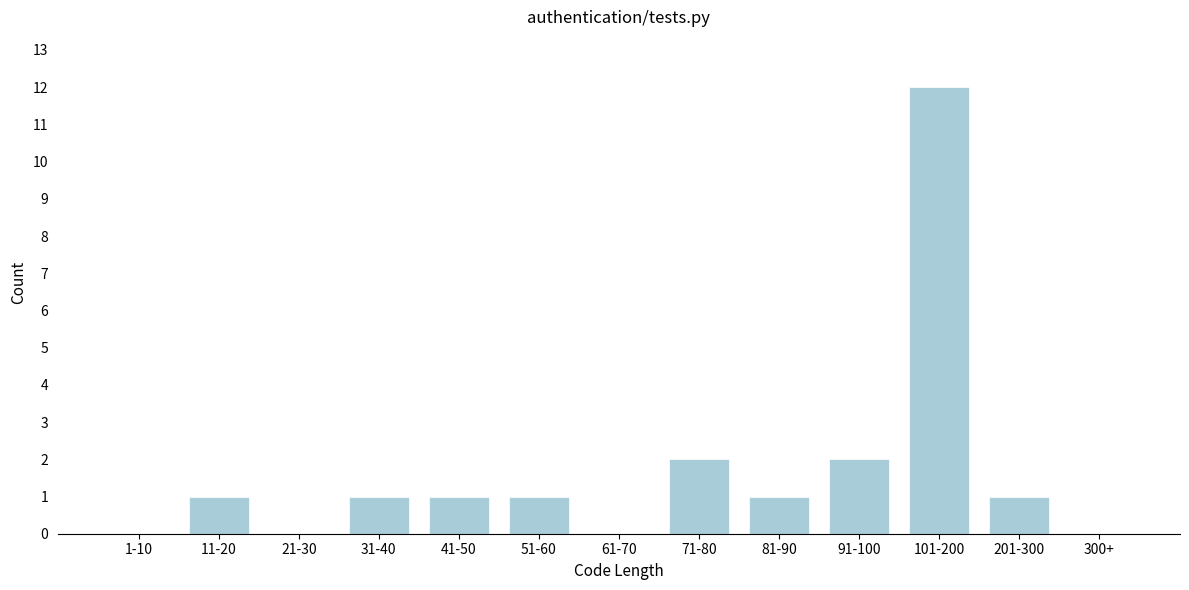

Reading left to right, extract all data points from this chart.

1-10=0	11-20=1	21-30=0	31-40=1	41-50=1	51-60=1	61-70=0	71-80=2	81-90=1	91-100=2	101-200=12	201-300=1	300+=0